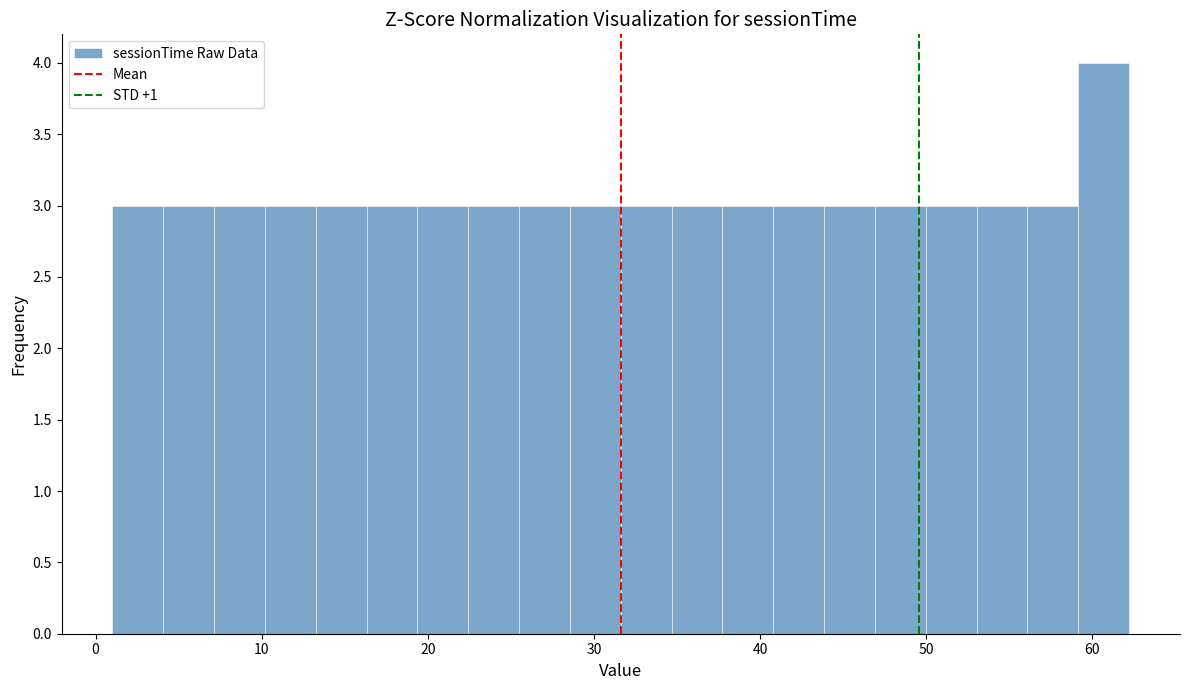

Around what value on the x-axis is the tallest bar? Give the approximate position of its centre, as read against the axis.

61